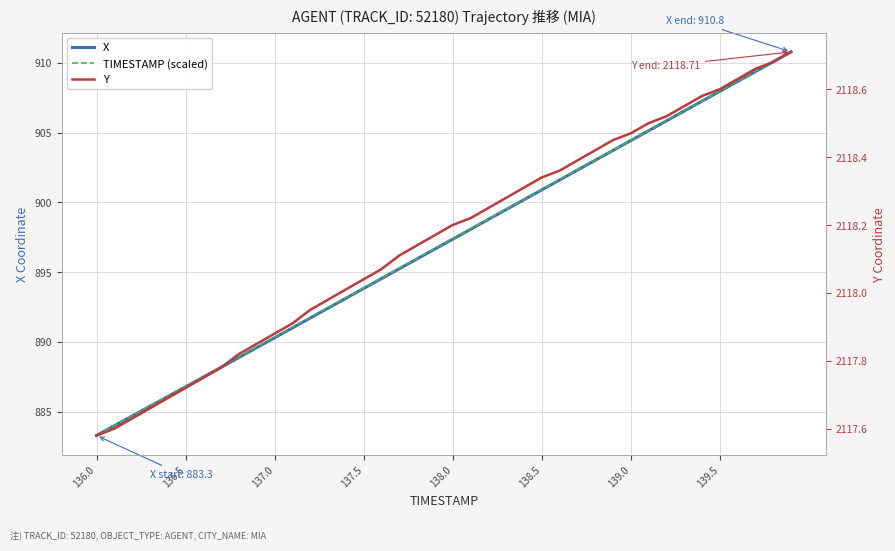

Is it true that Y equals 3677.2 at 17?

False